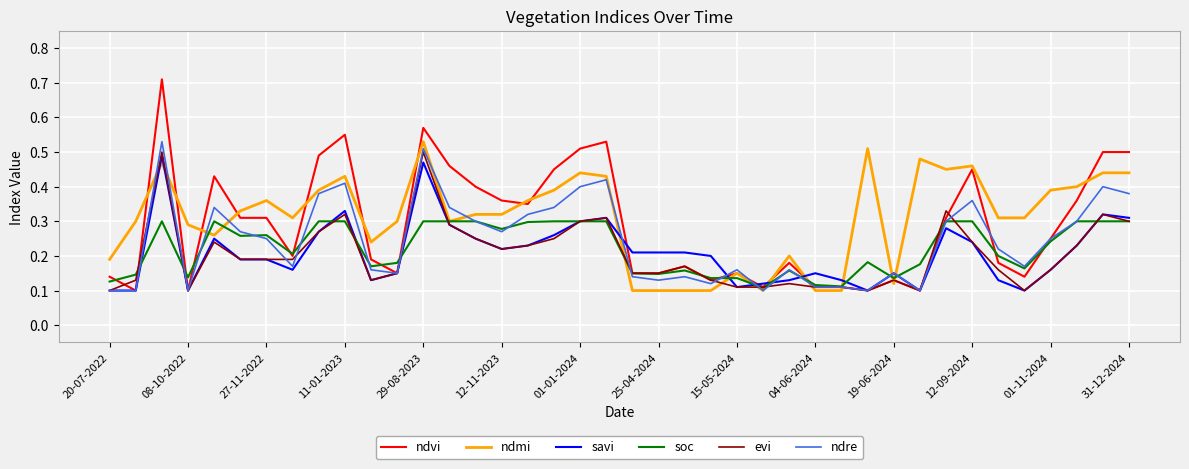

True or false: evi has more than 2 interior local peaks.

True